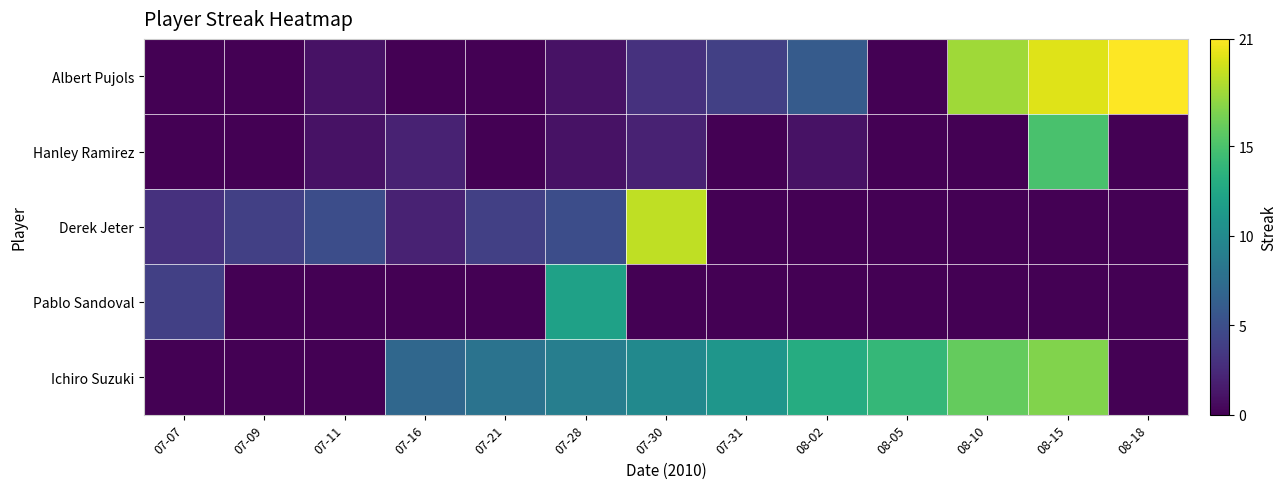

Rank the series by their maximum value, from highest to lowest.

Albert Pujols, Derek Jeter, Ichiro Suzuki, Hanley Ramirez, Pablo Sandoval